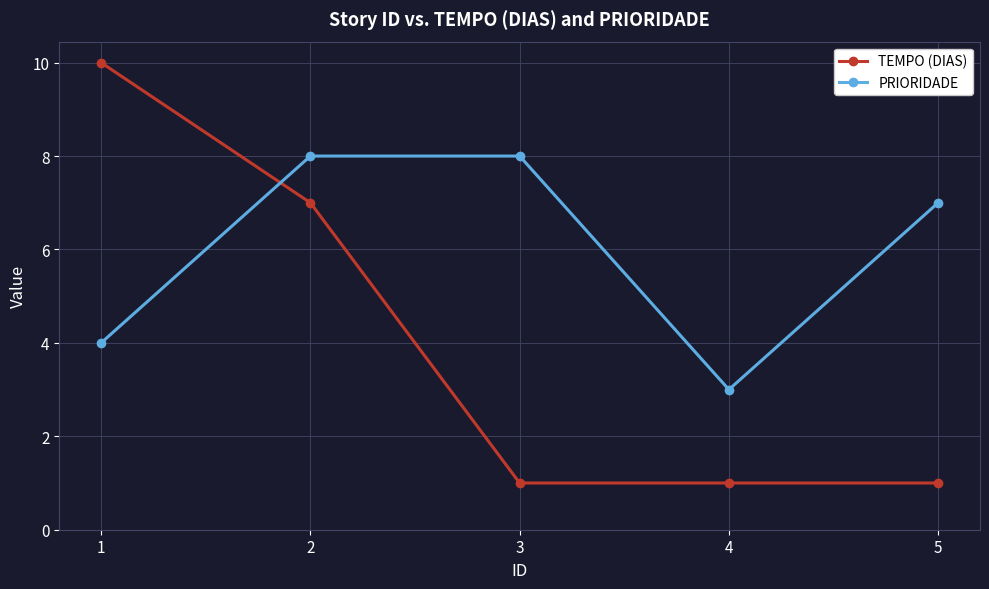

List the series in order of their overall mean, highest first.

PRIORIDADE, TEMPO (DIAS)